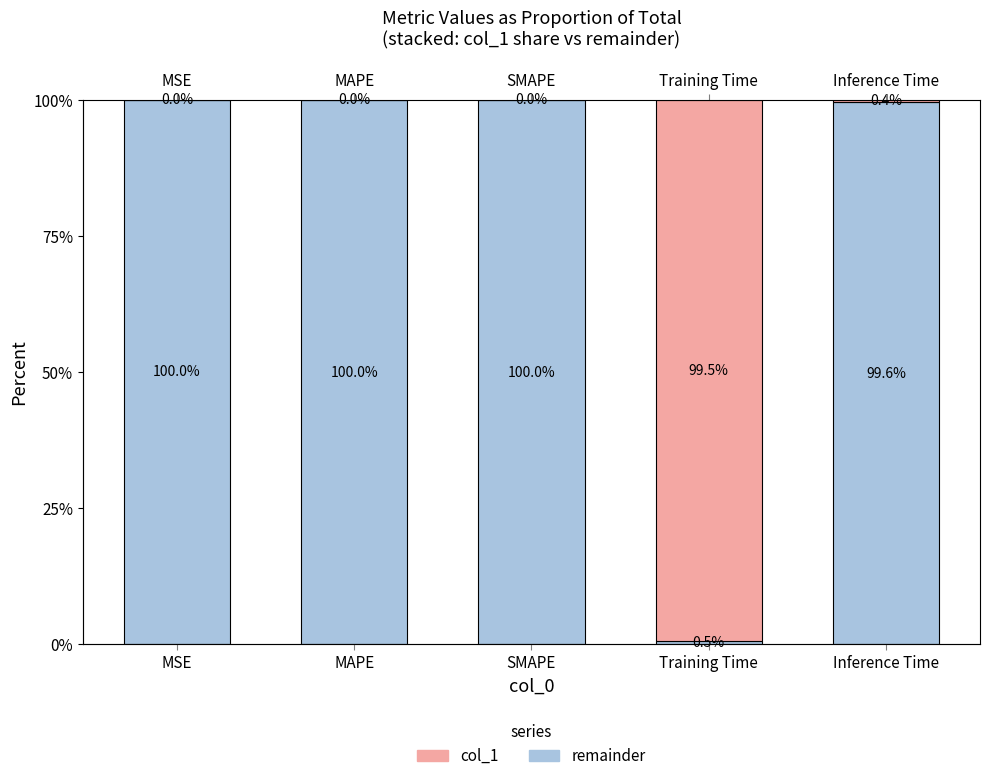

What is the difference between the maximum and minimum values in the remainder series?

99.5